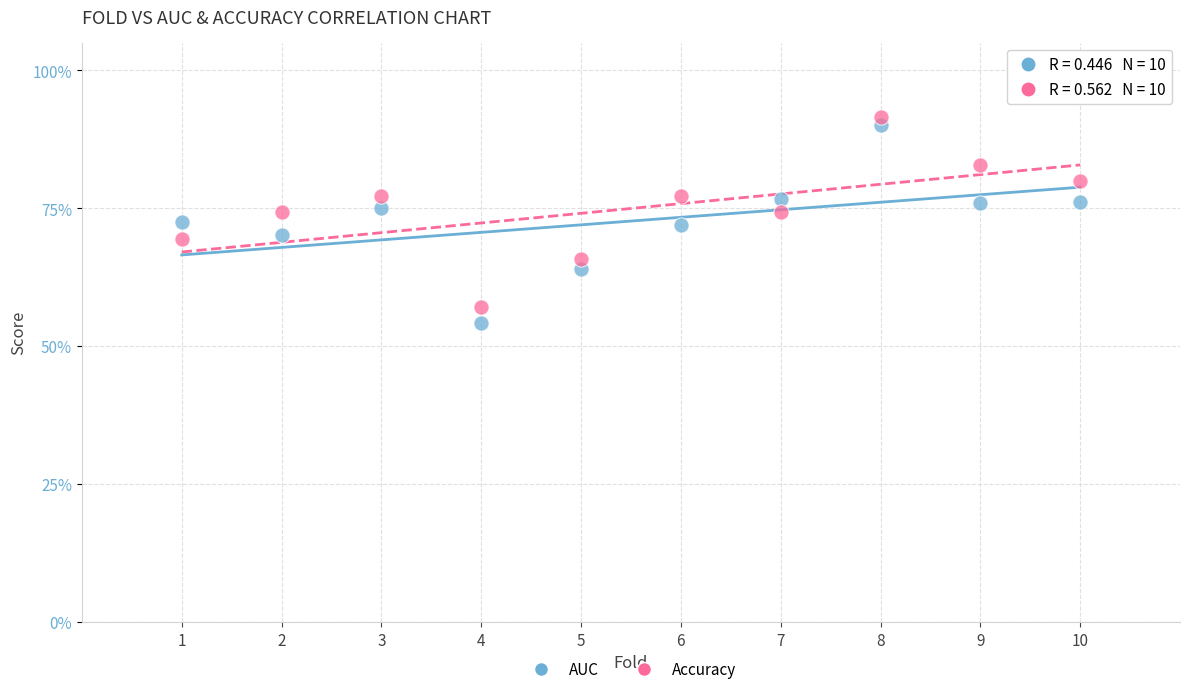

What are all the series names shown in the legend?

AUC, Accuracy